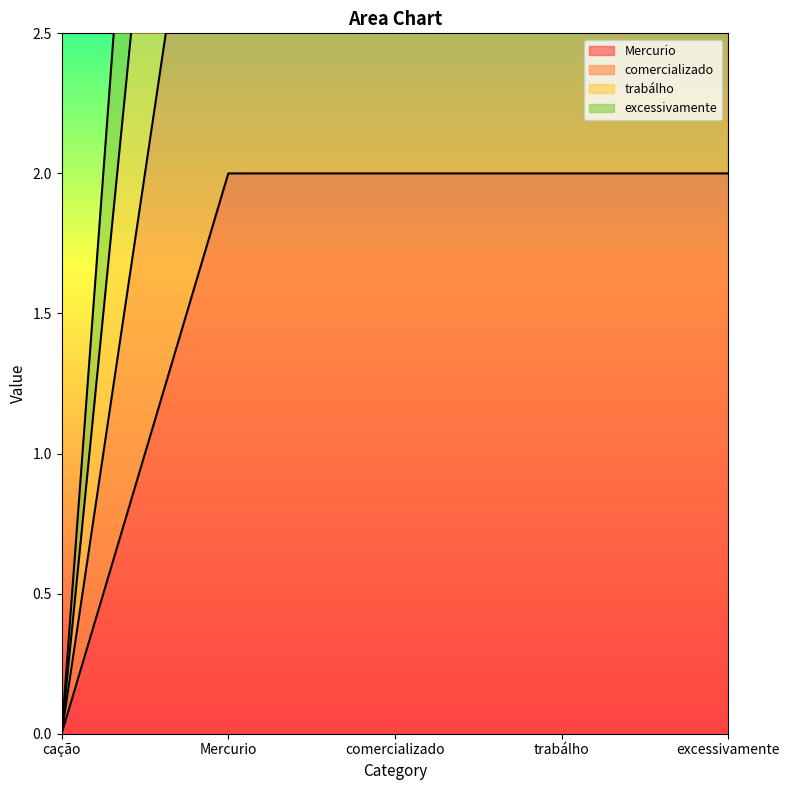

How many lines are shown in the chart?

4